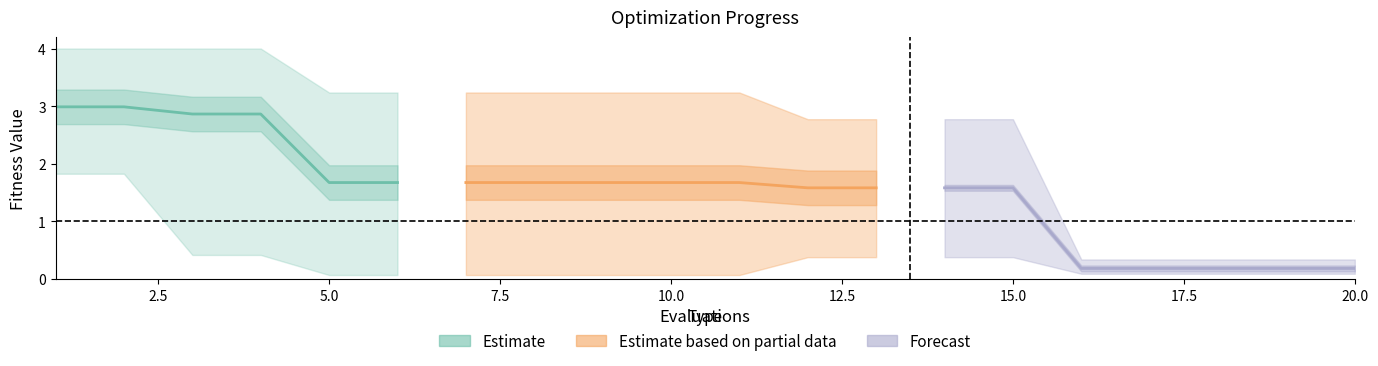

What is the value of the mean point at the 7th from the left?

1.7